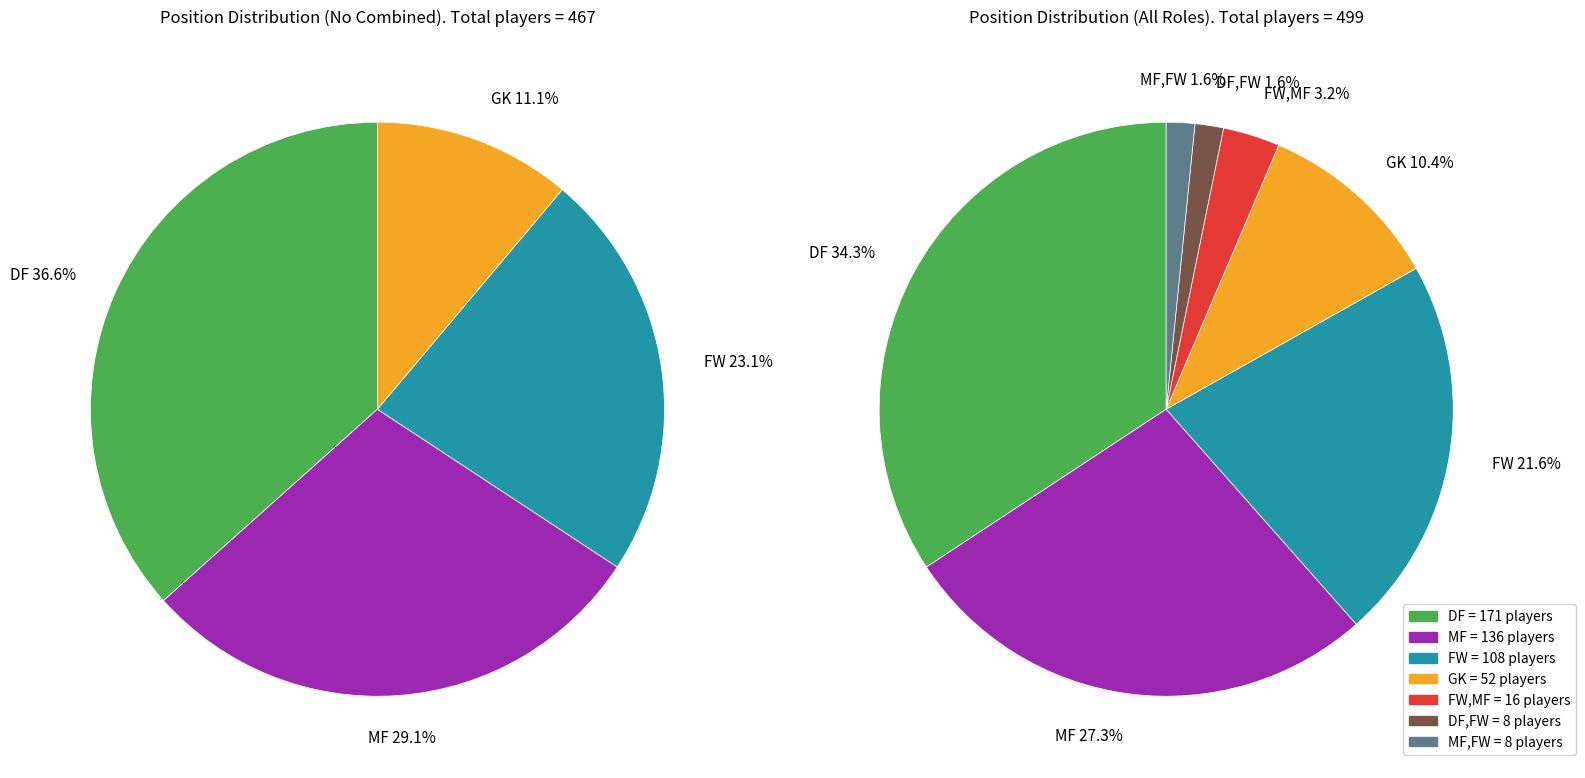

What is the change in value from DF to DF,FW?

-163